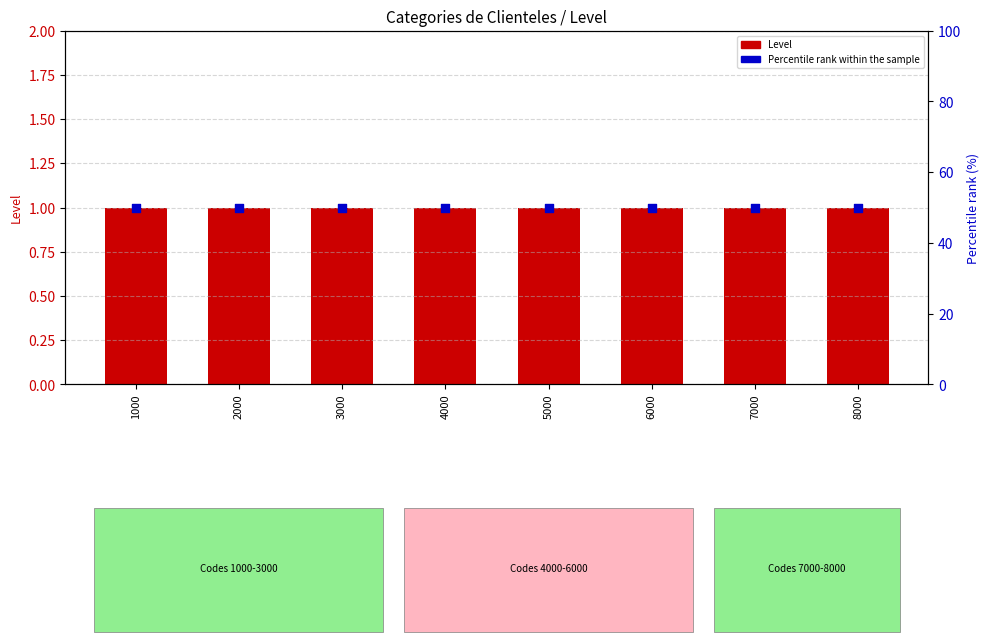

Which series contains the highest Y value?

Percentile rank